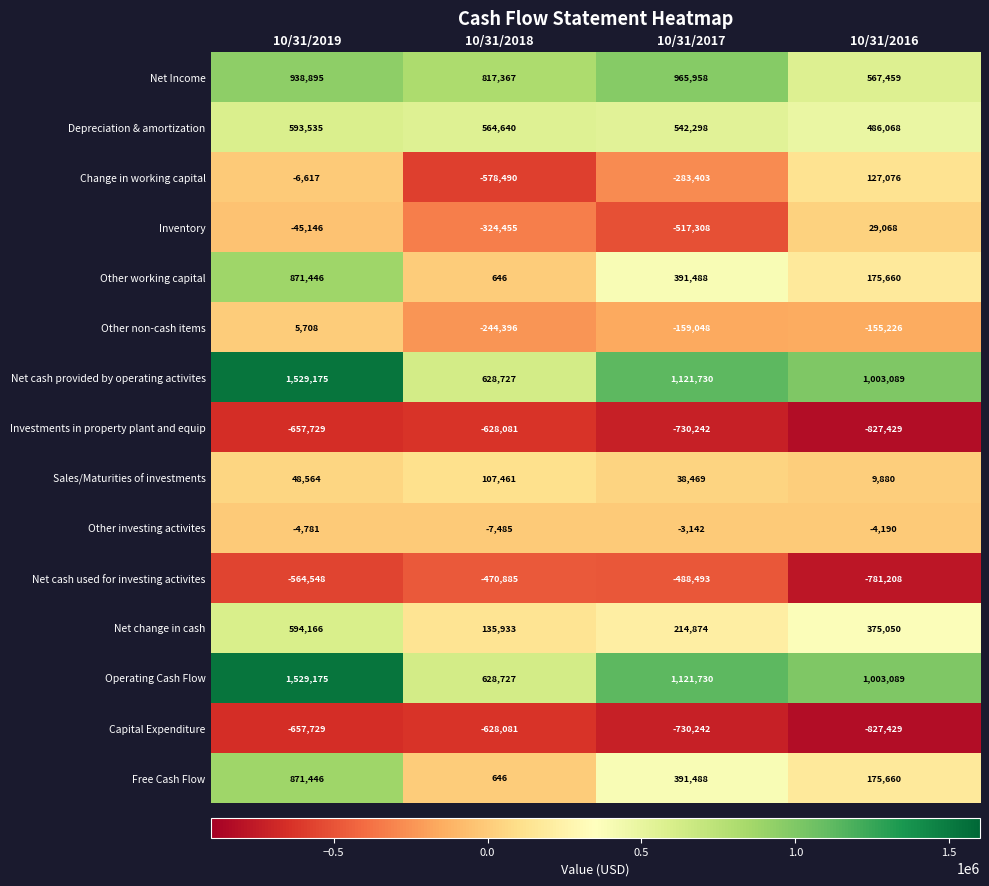

What value does the Net cash used for investing activites series have at 10/31/2019?

-564548